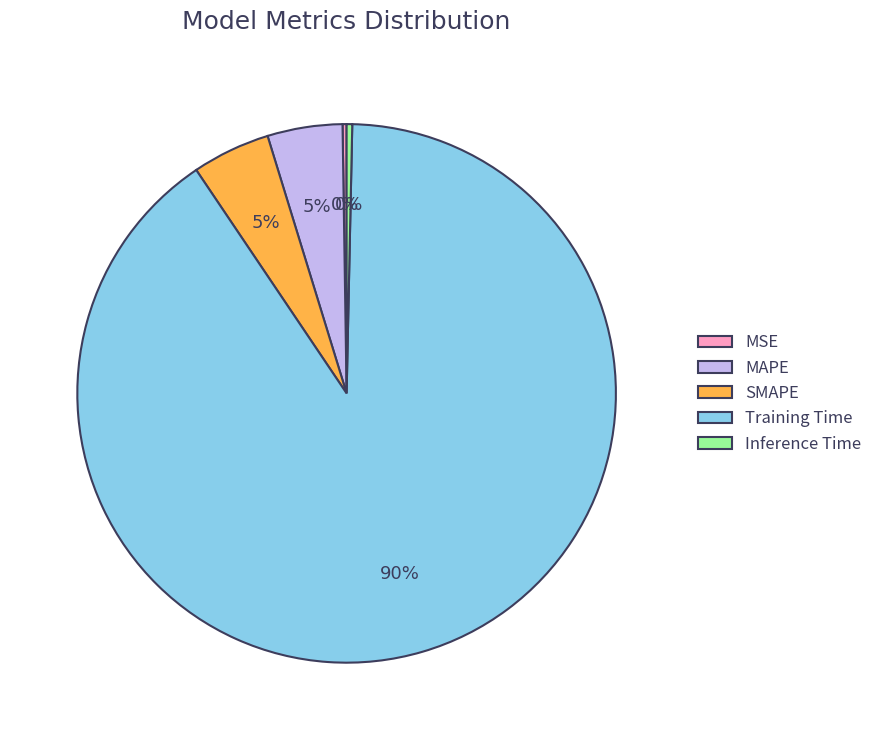

Which category accounts for the majority?

Training Time